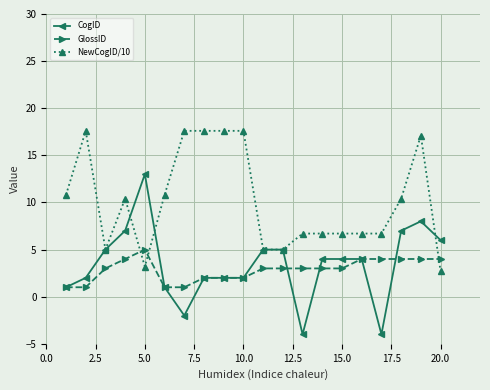

What is the value of the CogID point at the 5th from the left?

13.0